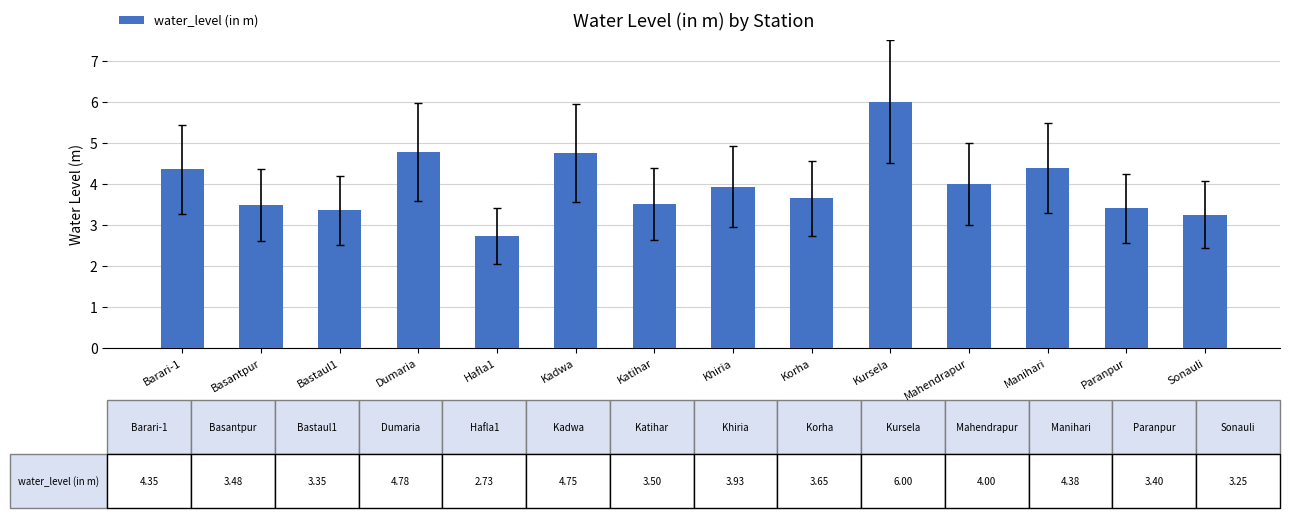

Does the chart contain any negative values?

No